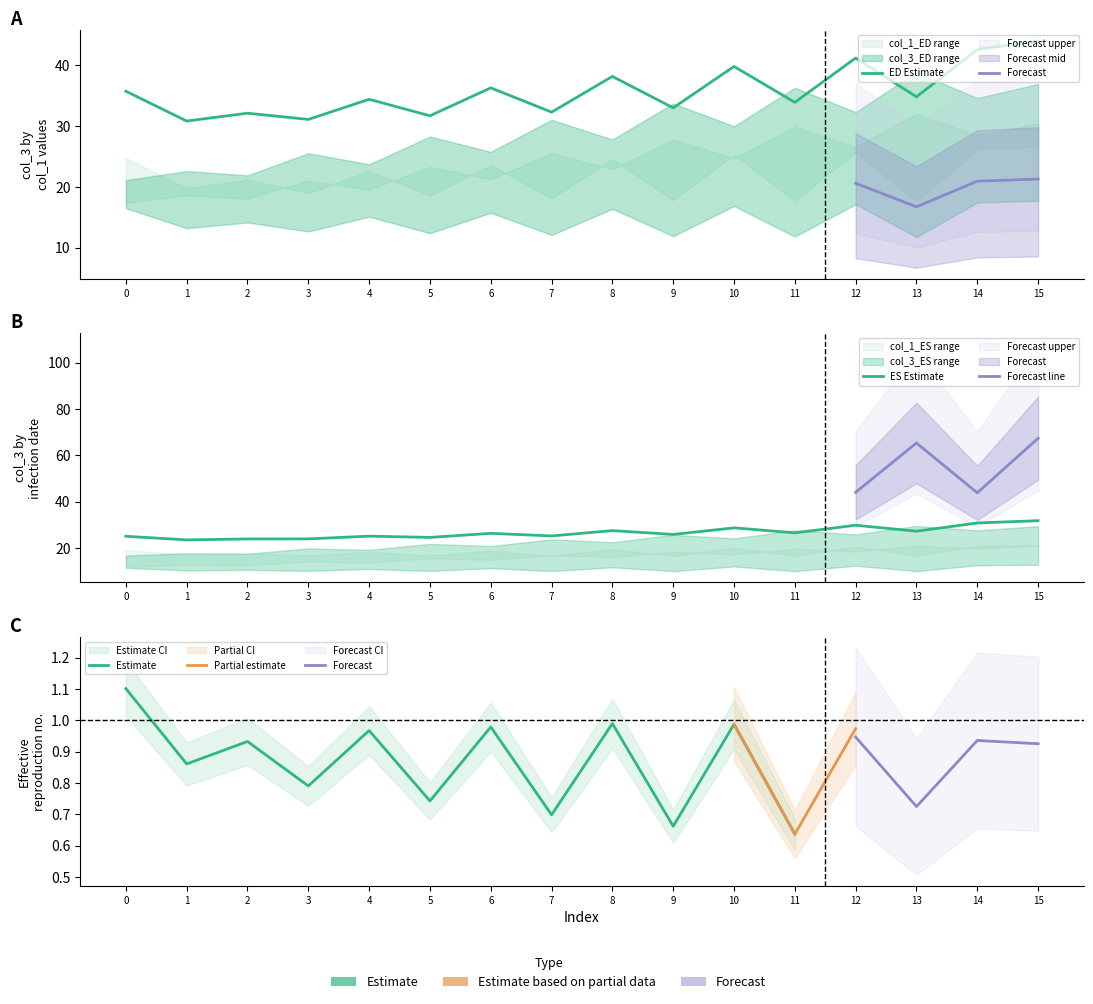

Which has a higher value, 13 or 10?

13